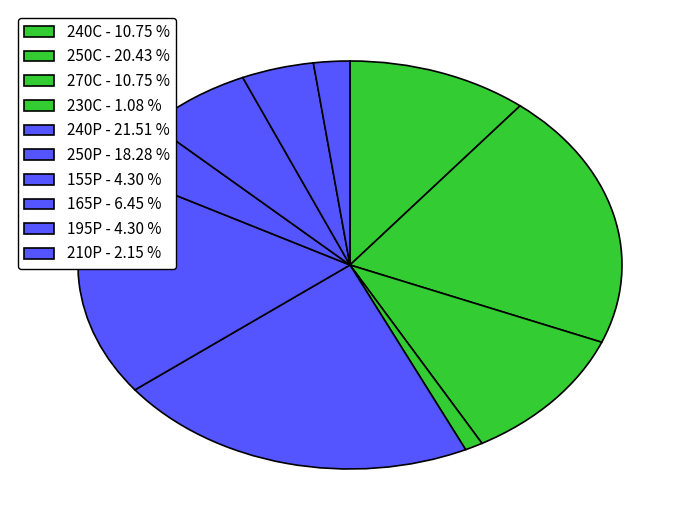

How many segments does this pie chart have?

10